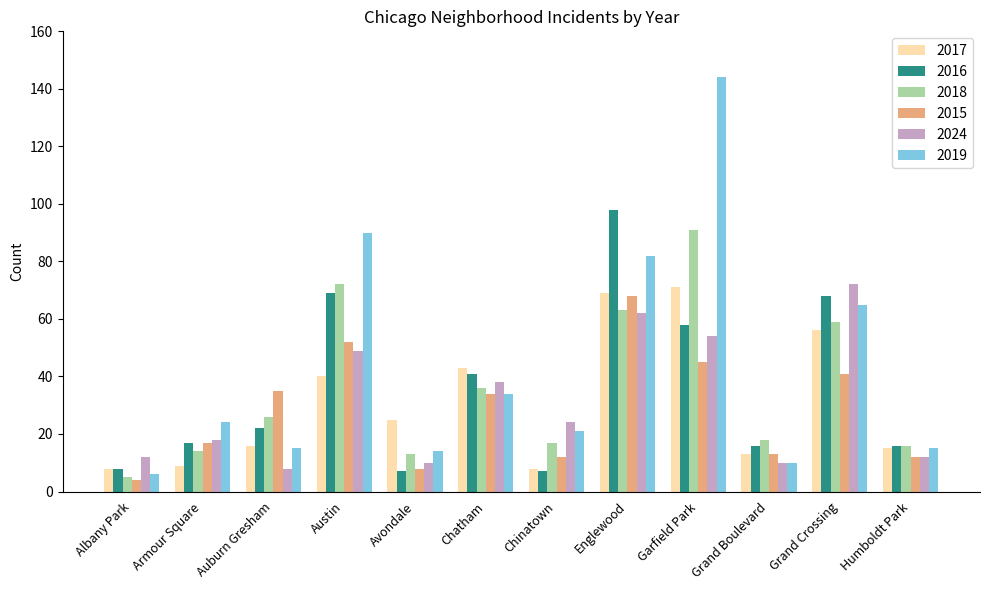

Reading left to right, transcribe all the data shown in this chart.

2017: Albany Park=8	Armour Square=9	Auburn Gresham=16	Austin=40	Avondale=25	Chatham=43	Chinatown=8	Englewood=69	Garfield Park=71	Grand Boulevard=13	Grand Crossing=56	Humboldt Park=15
2016: Albany Park=8	Armour Square=17	Auburn Gresham=22	Austin=69	Avondale=7	Chatham=41	Chinatown=7	Englewood=98	Garfield Park=58	Grand Boulevard=16	Grand Crossing=68	Humboldt Park=16
2018: Albany Park=5	Armour Square=14	Auburn Gresham=26	Austin=72	Avondale=13	Chatham=36	Chinatown=17	Englewood=63	Garfield Park=91	Grand Boulevard=18	Grand Crossing=59	Humboldt Park=16
2015: Albany Park=4	Armour Square=17	Auburn Gresham=35	Austin=52	Avondale=8	Chatham=34	Chinatown=12	Englewood=68	Garfield Park=45	Grand Boulevard=13	Grand Crossing=41	Humboldt Park=12
2024: Albany Park=12	Armour Square=18	Auburn Gresham=8	Austin=49	Avondale=10	Chatham=38	Chinatown=24	Englewood=62	Garfield Park=54	Grand Boulevard=10	Grand Crossing=72	Humboldt Park=12
2019: Albany Park=6	Armour Square=24	Auburn Gresham=15	Austin=90	Avondale=14	Chatham=34	Chinatown=21	Englewood=82	Garfield Park=144	Grand Boulevard=10	Grand Crossing=65	Humboldt Park=15